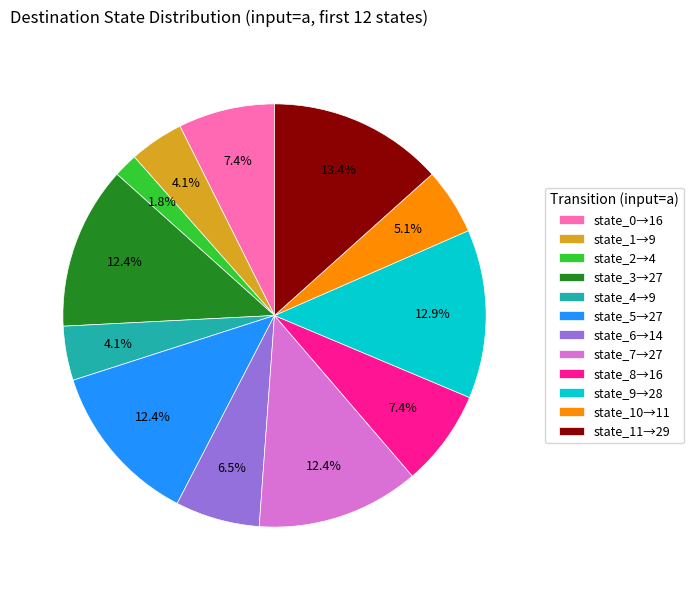

Which category has the smallest portion of the pie?

state_2→4